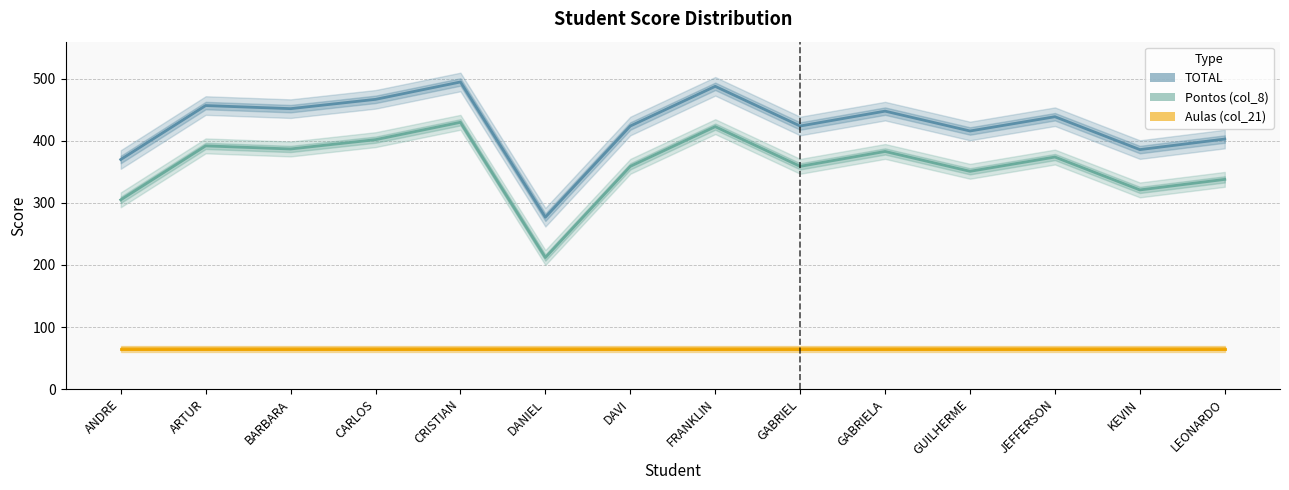

Where does the TOTAL series first go above 439?

ARTUR